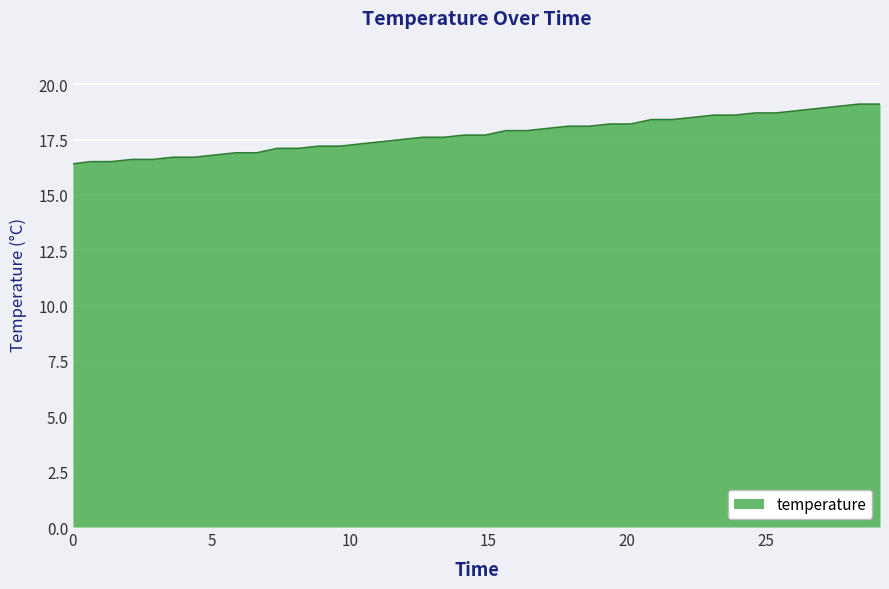

What is the smallest value displayed?

16.4